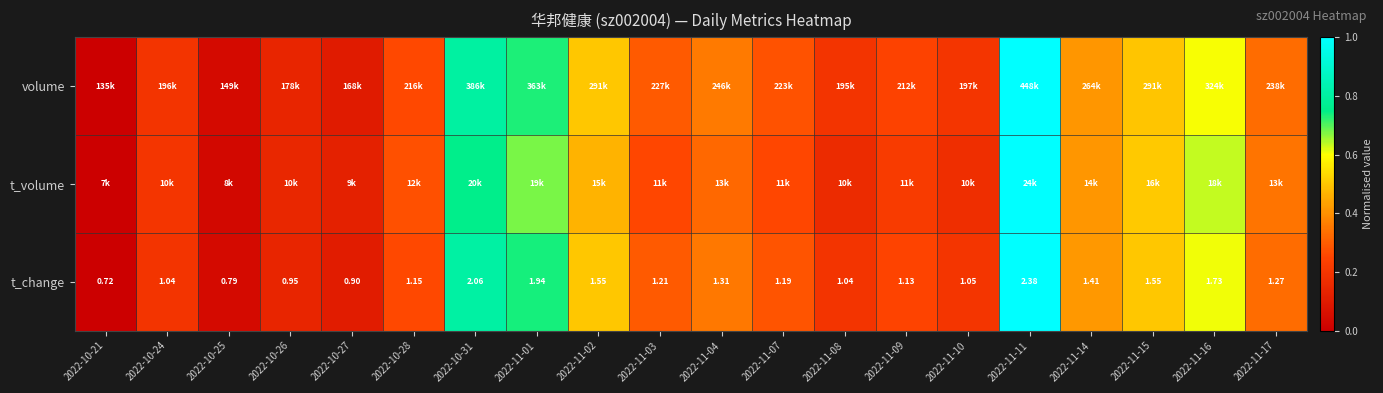

At which label is volume closest to 0?

2022-10-21